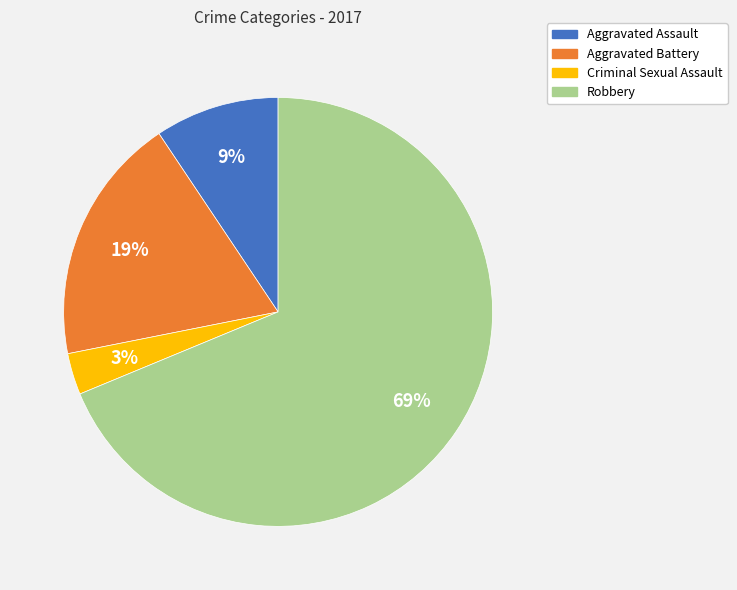

How many slices are in this pie chart?

4